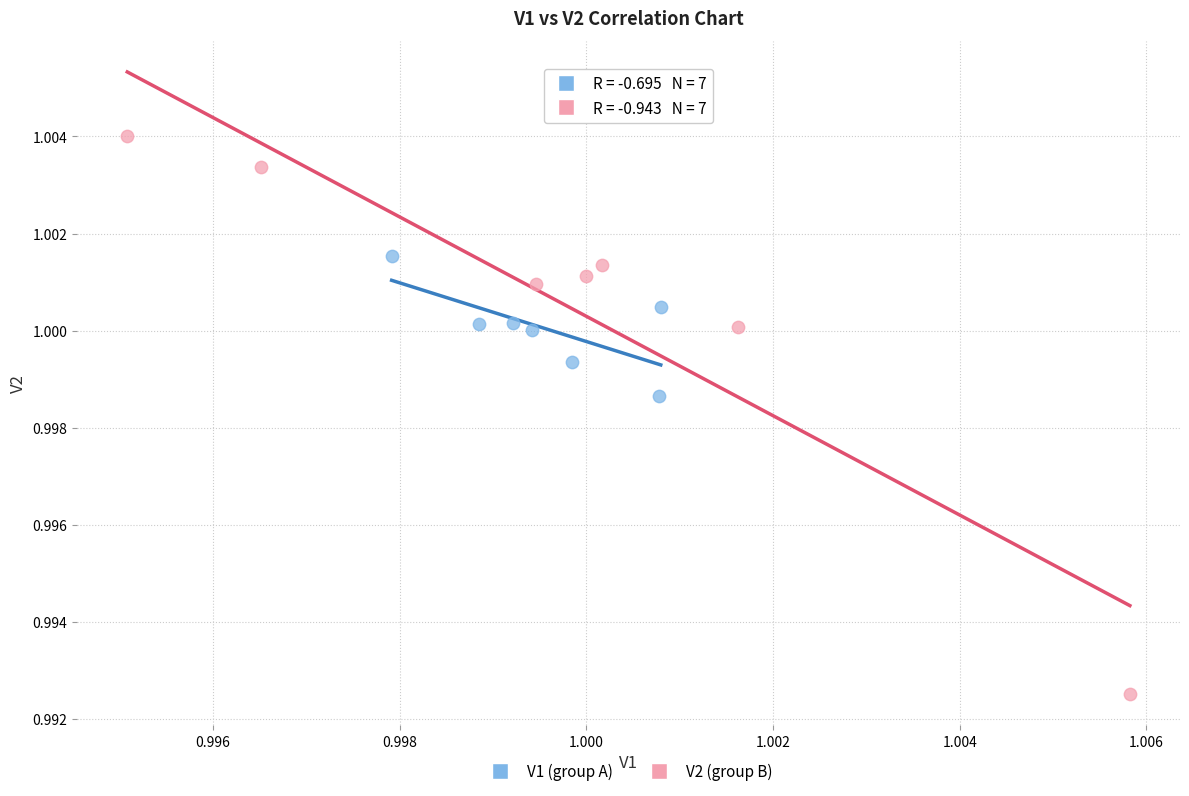

Which series contains the lowest Y value?

V2 (group B)